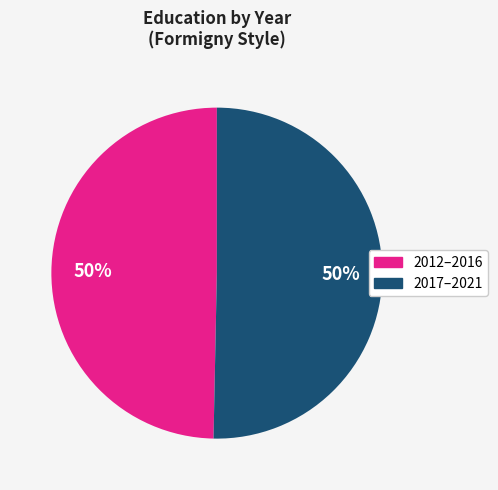

To the nearest percent, what is the average slice percentage?

50%